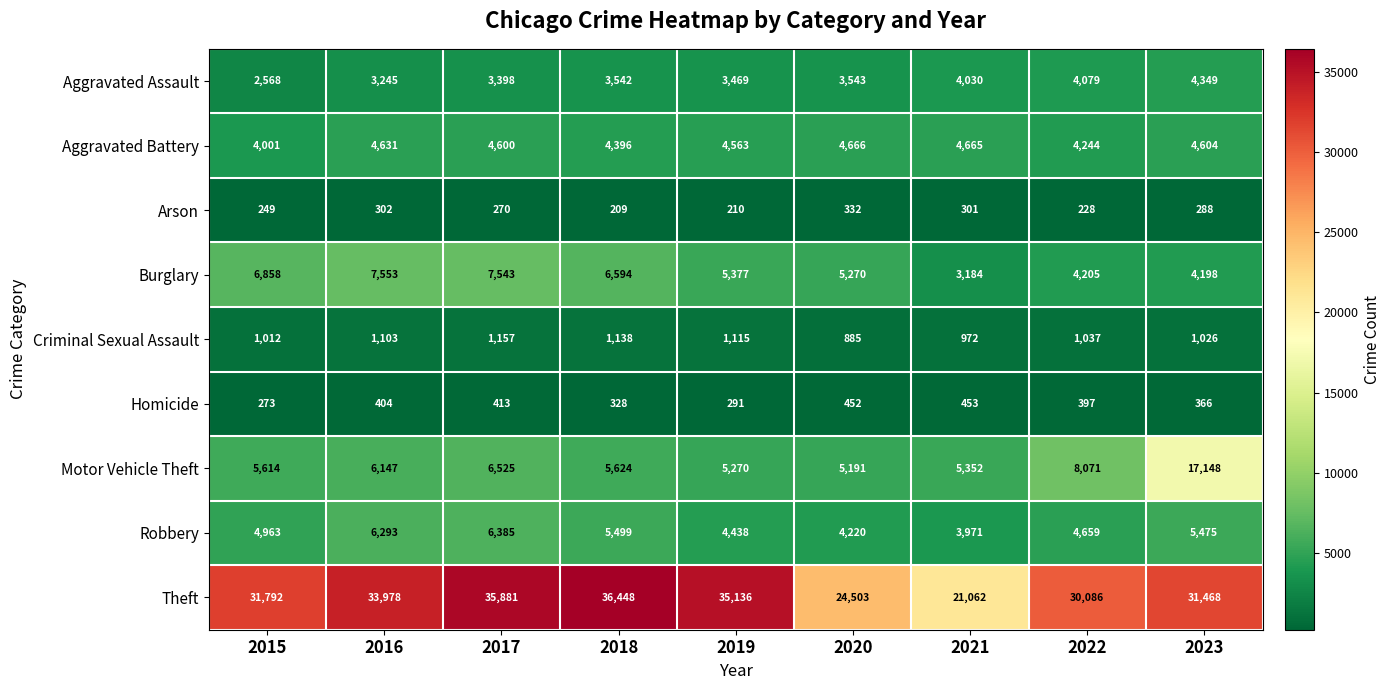

How many series are shown in this chart?

9